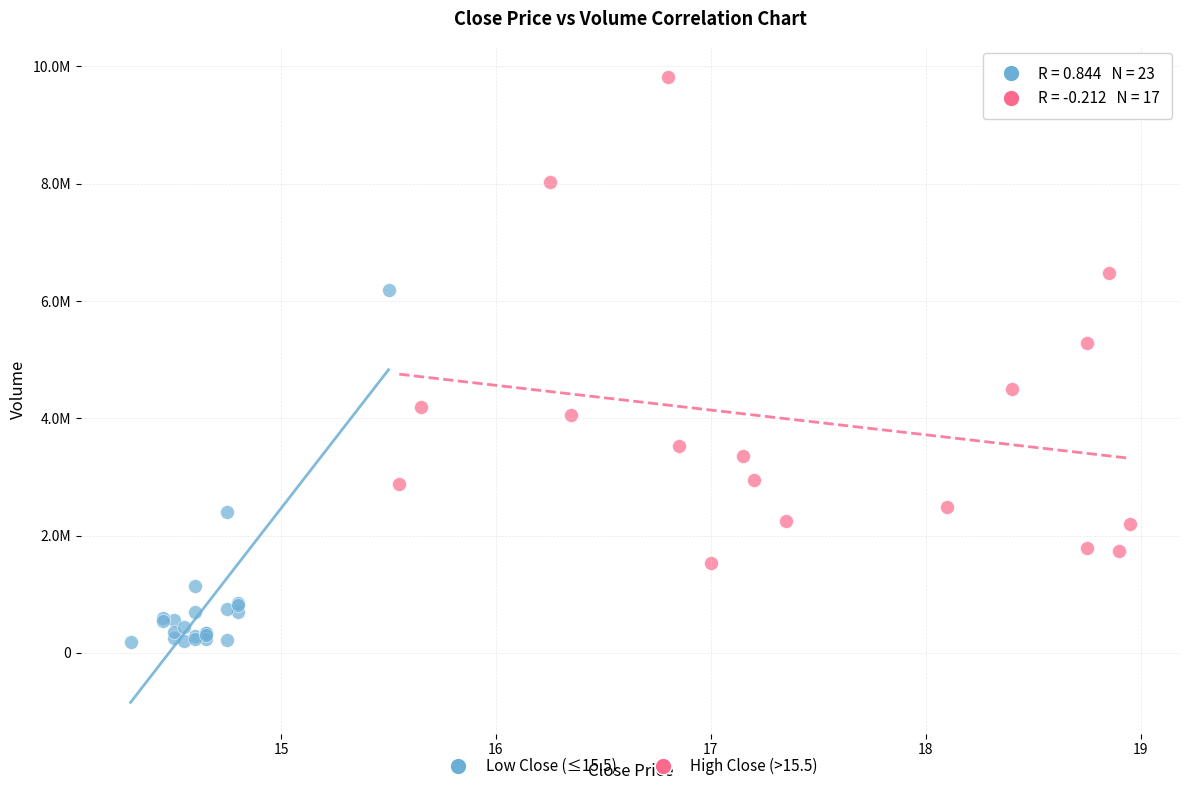

What are all the series names shown in the legend?

Low Close (≤15.5), High Close (>15.5)